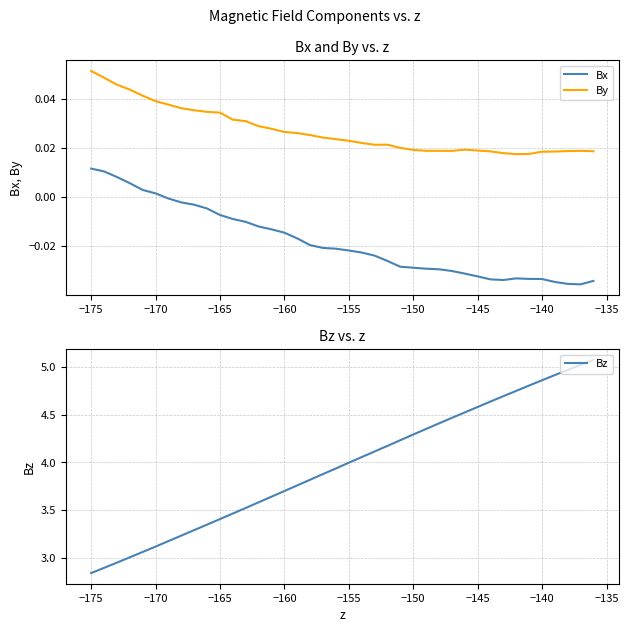

At how many categories does at least one series exceed 2?

40